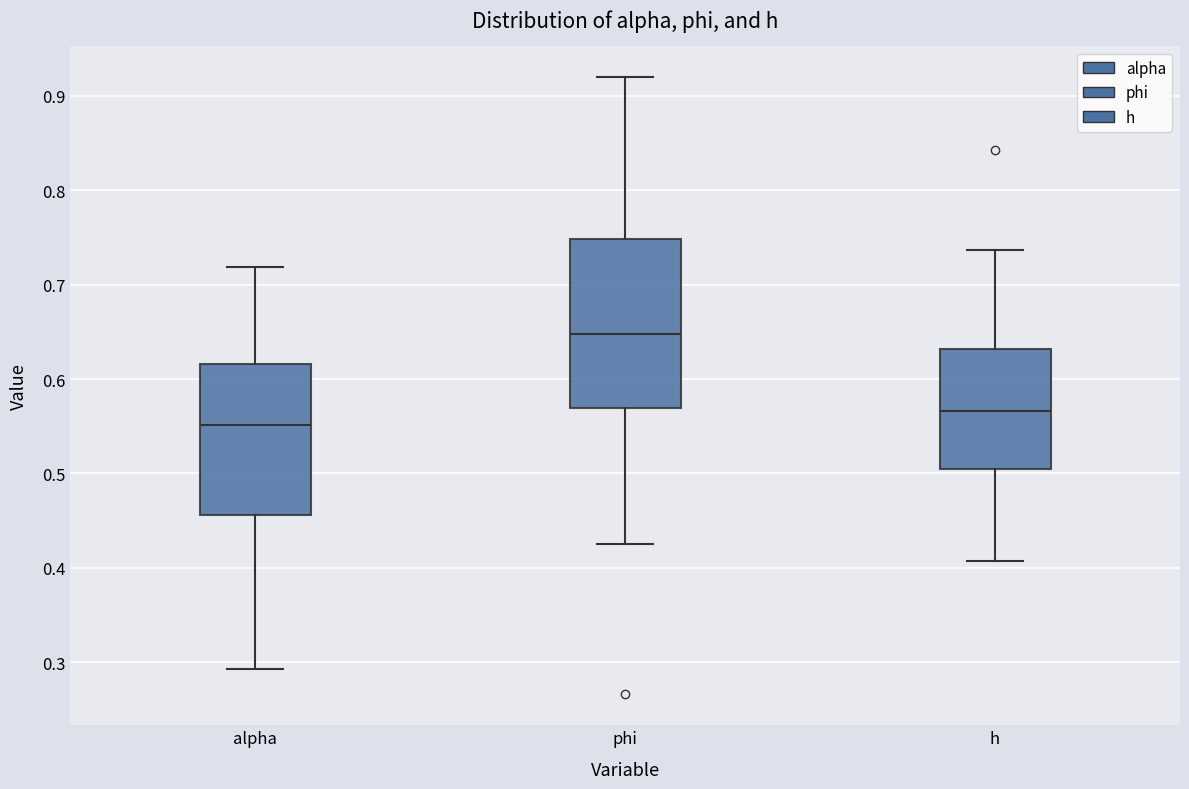

Reading left to right, read every box against the y-axis: the position of its median line, the range the box covers, and the ends of its whiskers. The values are not printed on the chart, so give them approximately, as read against the axis.

alpha: median 0.55, box 0.46 to 0.62, whiskers 0.29 to 0.72
phi: median 0.65, box 0.57 to 0.75, whiskers 0.43 to 0.92
h: median 0.57, box 0.50 to 0.63, whiskers 0.41 to 0.74